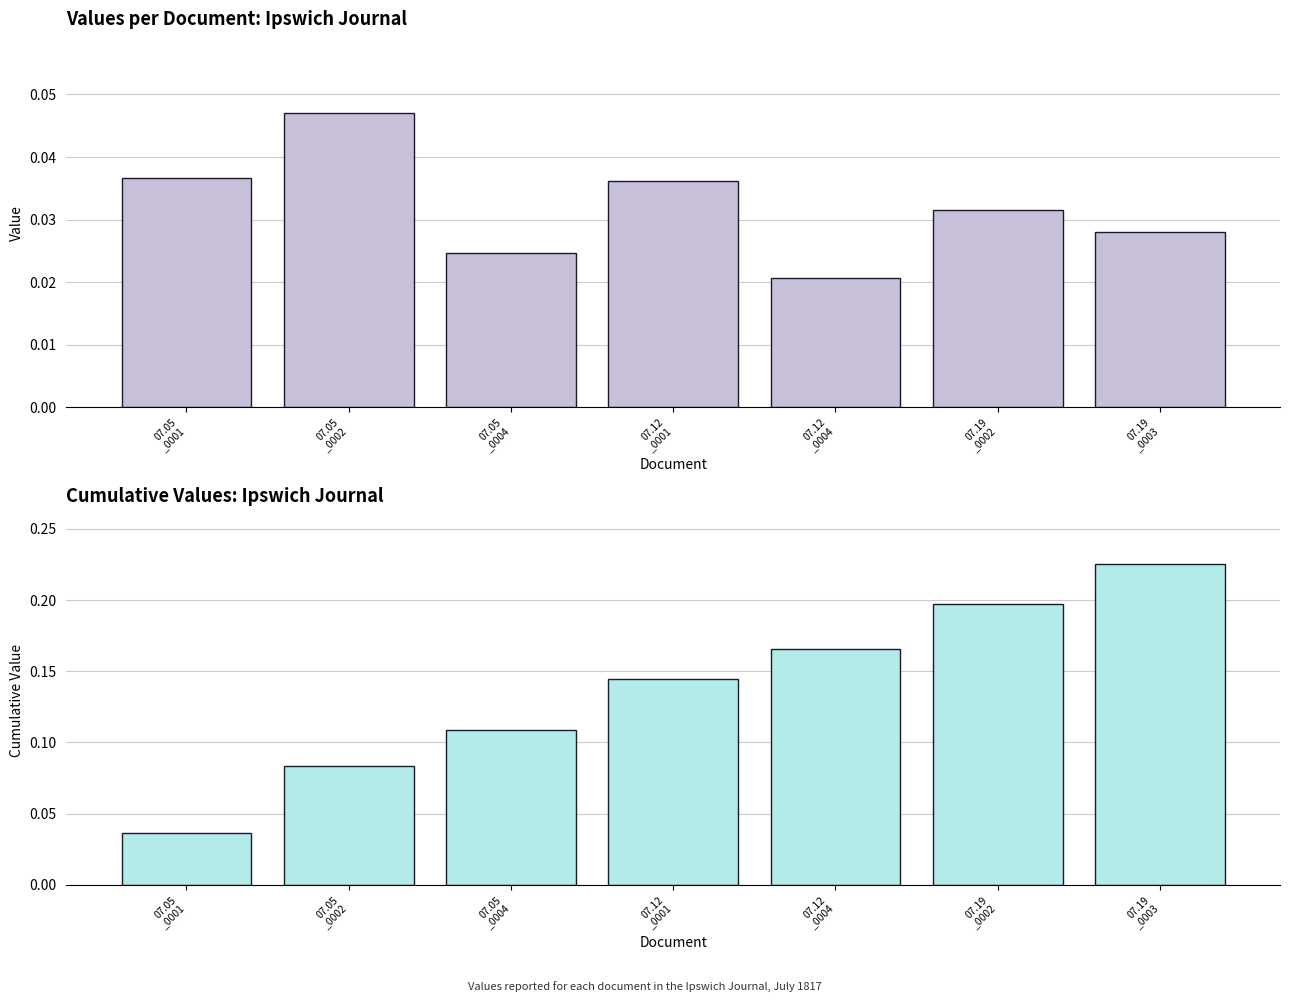

What position from the left is 07.05
_0004?

3